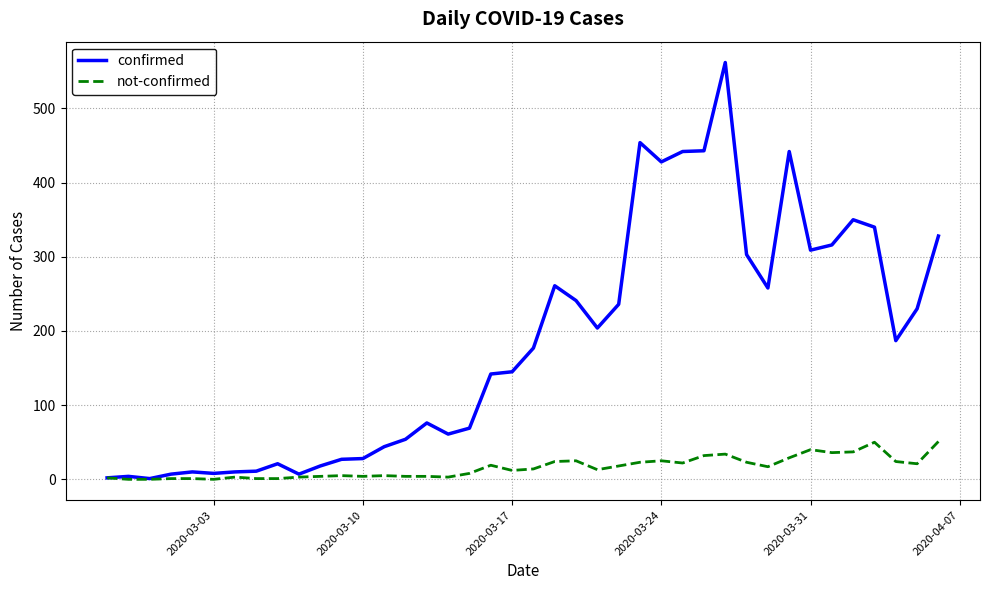

Which series has the largest range (max minus min)?

confirmed